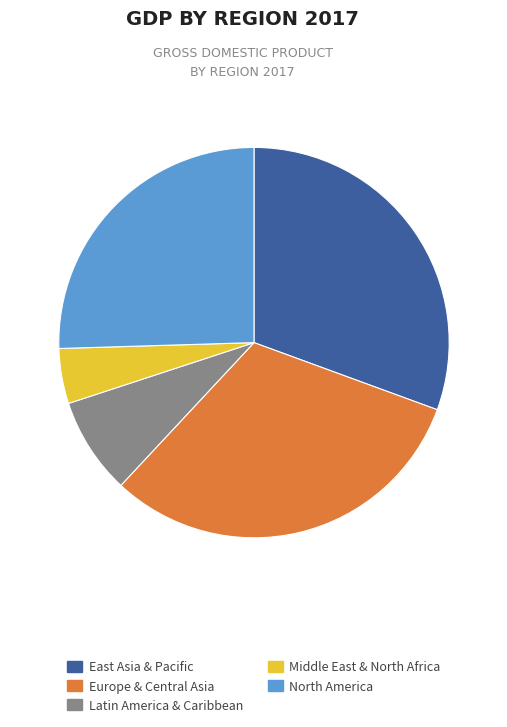

Do Latin America & Caribbean and North America together represent more than half of the pie?

No